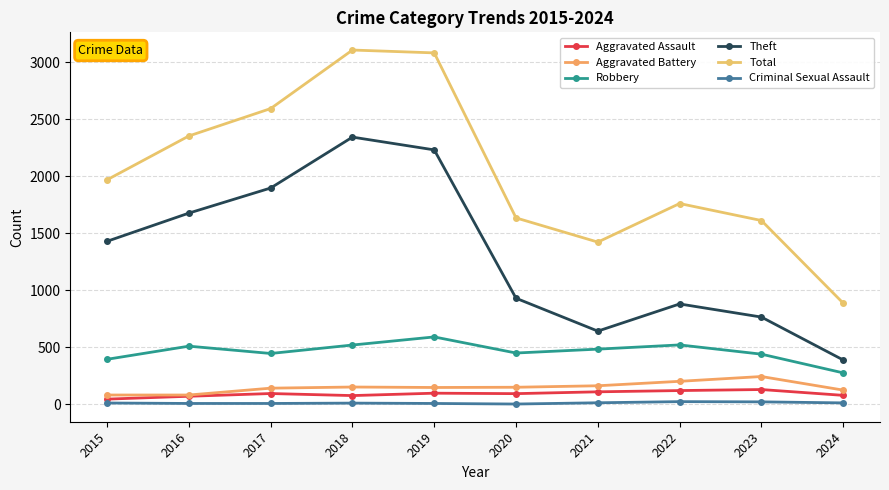

How many lines are shown in the chart?

6